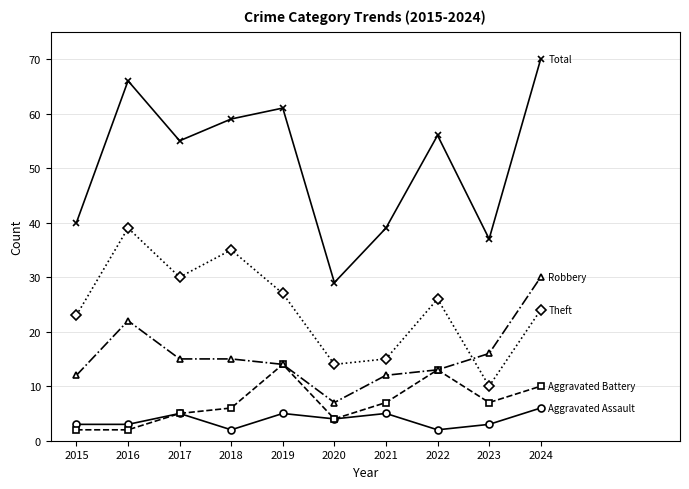

Which label corresponds to the largest value in the chart?

2024